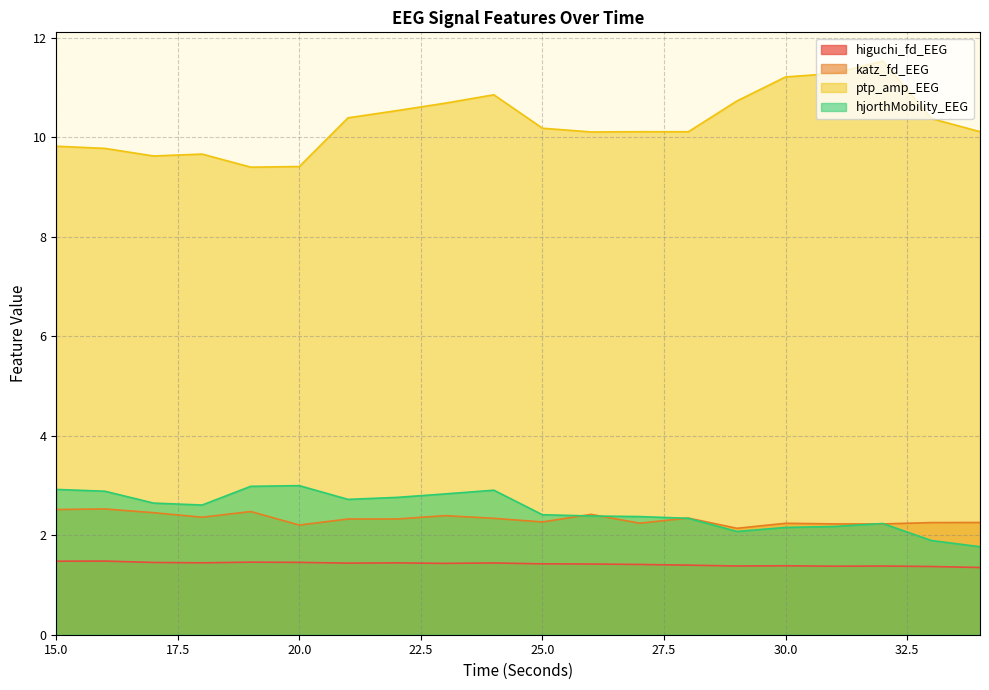

What are all the series names shown in the legend?

higuchi_fd_EEG, katz_fd_EEG, ptp_amp_EEG, hjorthMobility_EEG